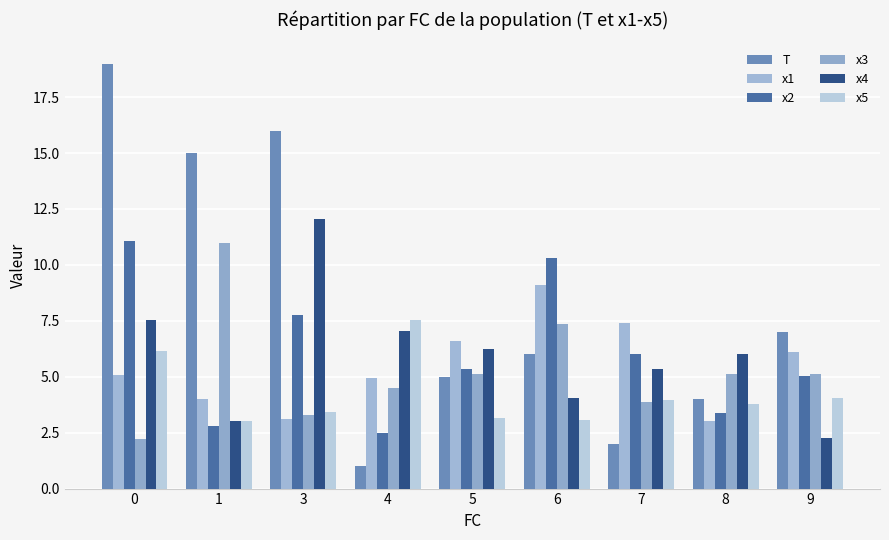

What are all the series names shown in the legend?

T, x1, x2, x3, x4, x5